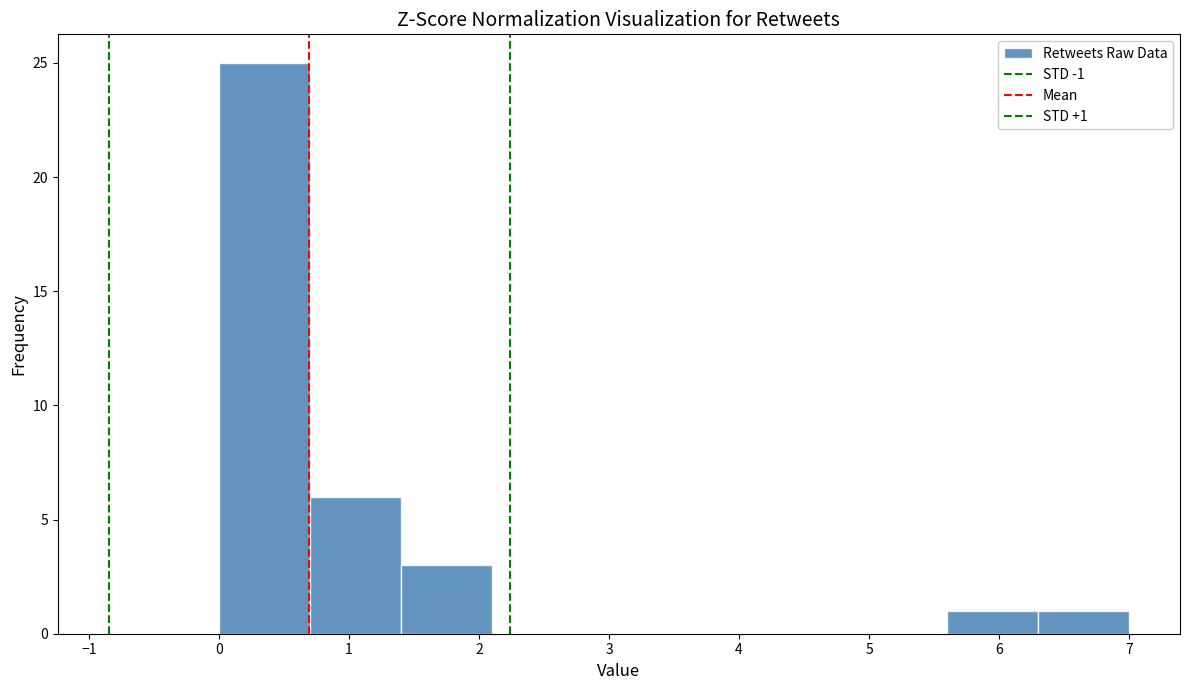

Over which range of the x-axis is the bar tallest?

0.0 to 0.7